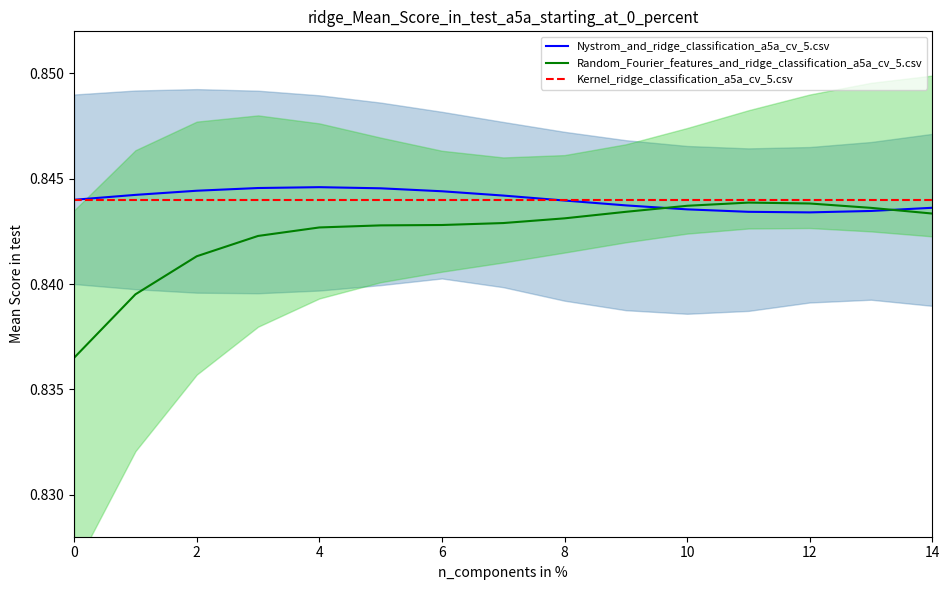

True or false: Nystrom_and_ridge_classification_a5a_cv_5.csv has more than 1 points higher than both neighbors.

False